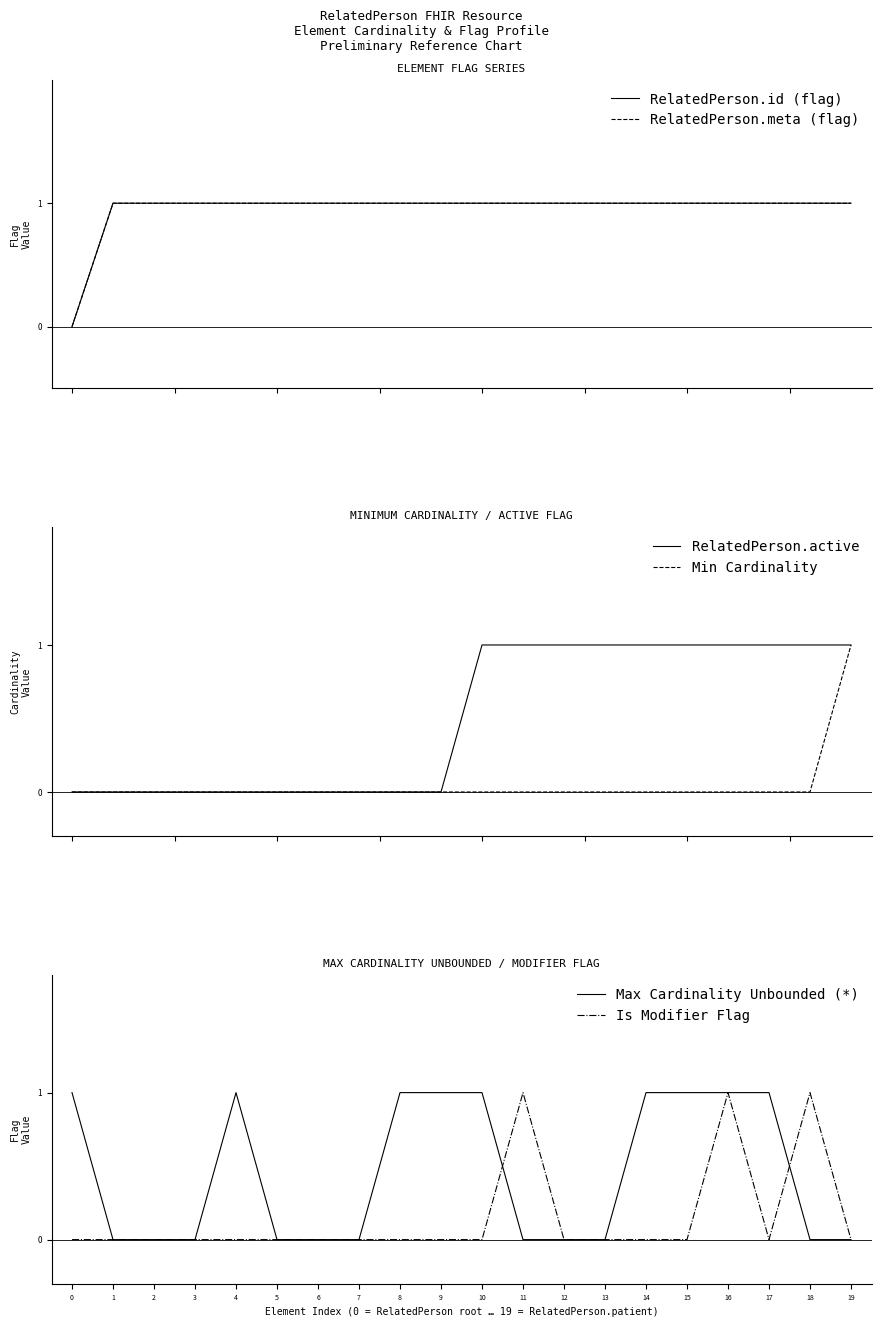

How many values in the Min Cardinality series exceed 0?

1